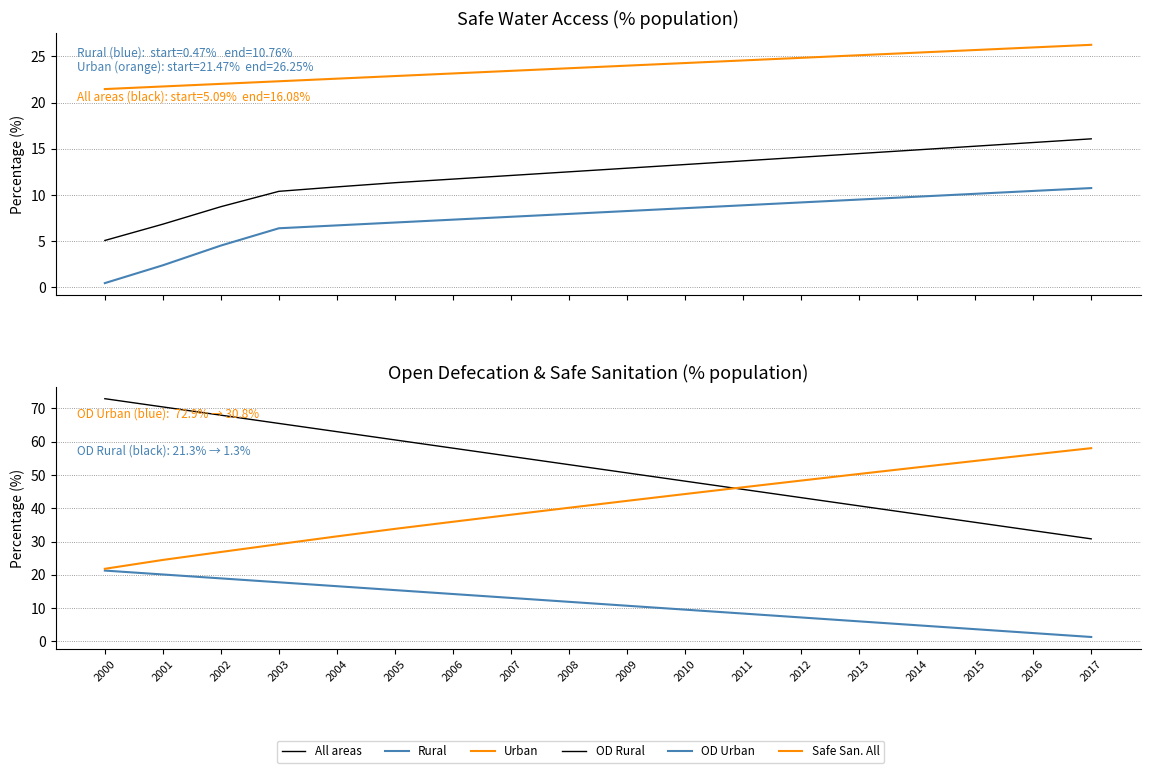

The value of All areas at 2012 is 14.1. True or false?

True